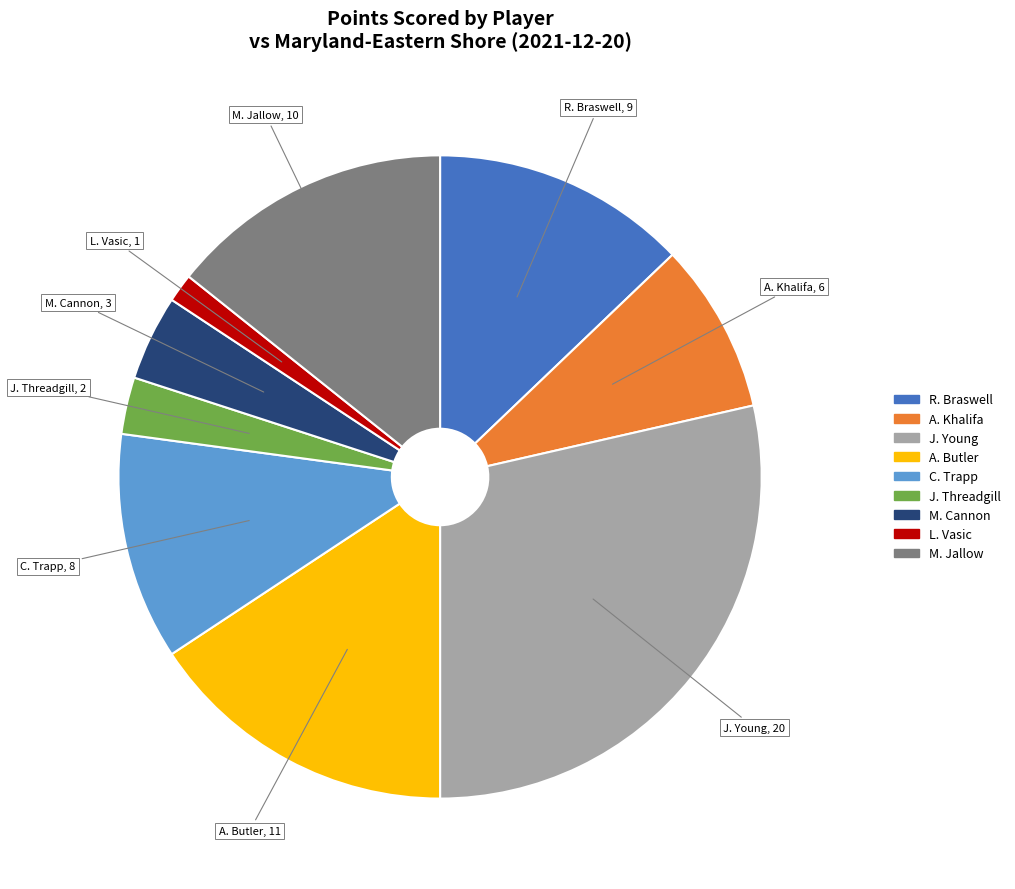

Combined, do M. Jallow and A. Khalifa account for over 50%?

No